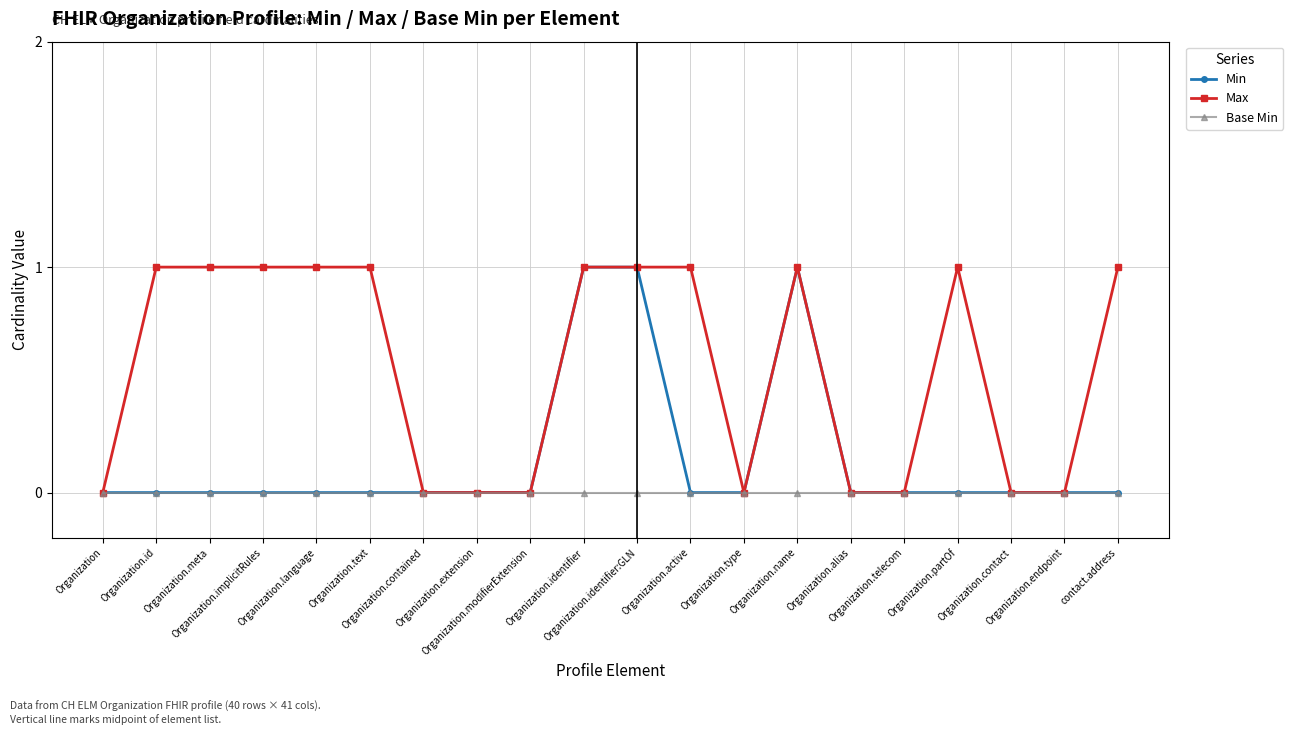

The Max series shows 1 at Organization.id. True or false?

True